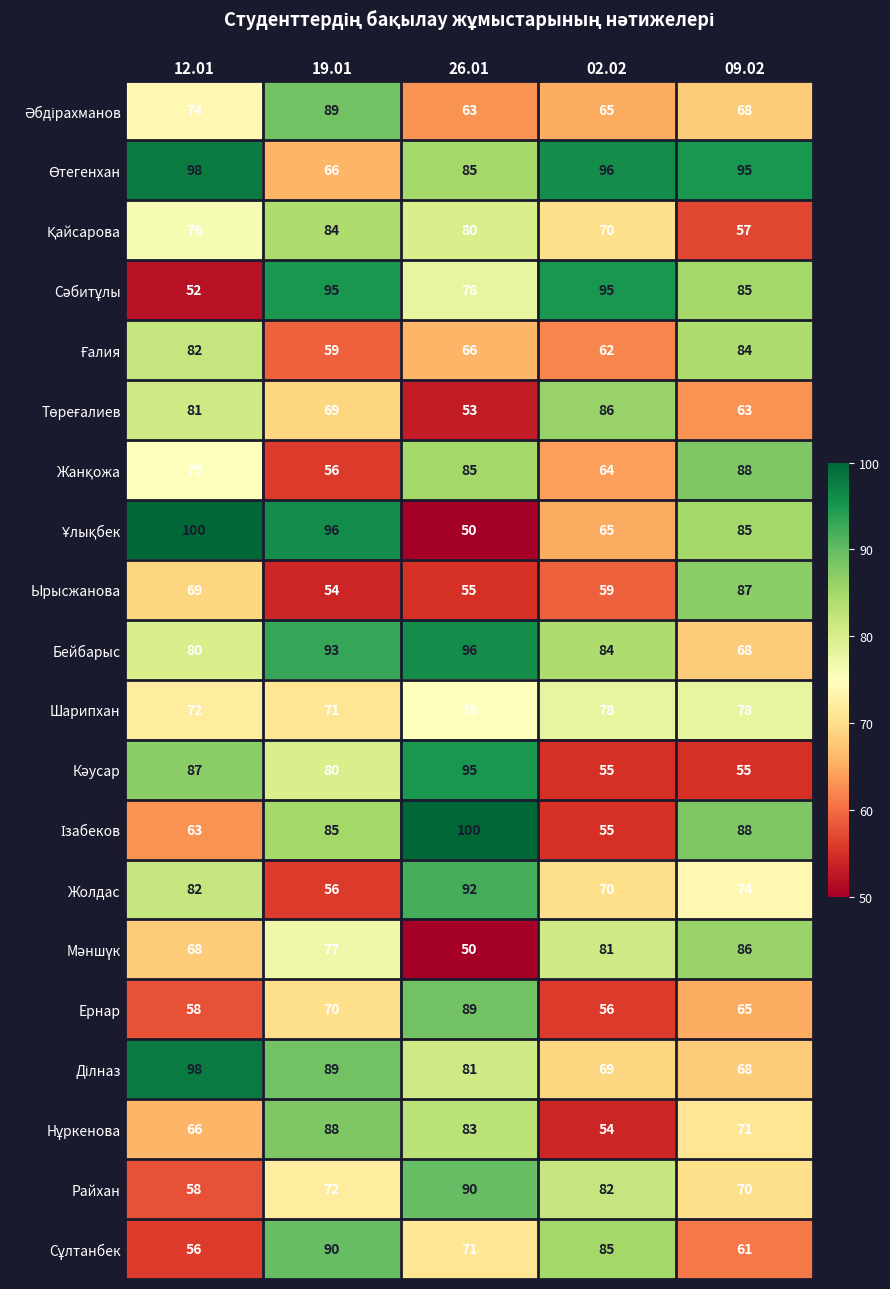

What is the difference between the highest and lowest values at 09.02?

40